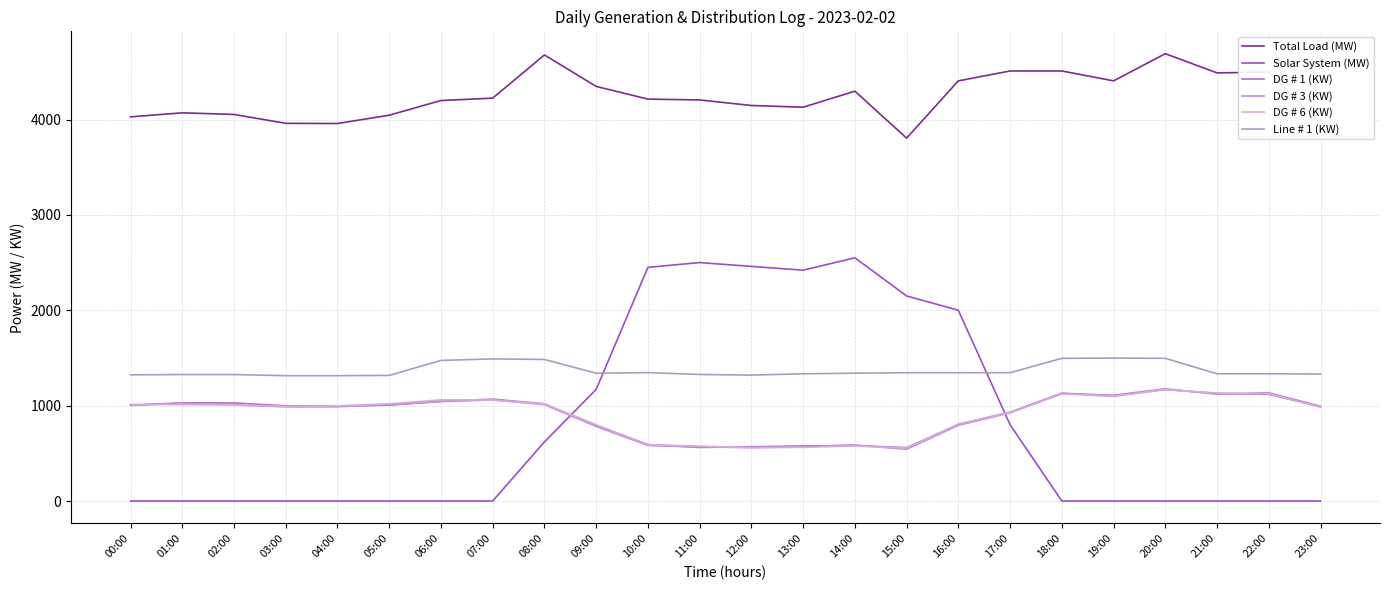

How many lines are shown in the chart?

6